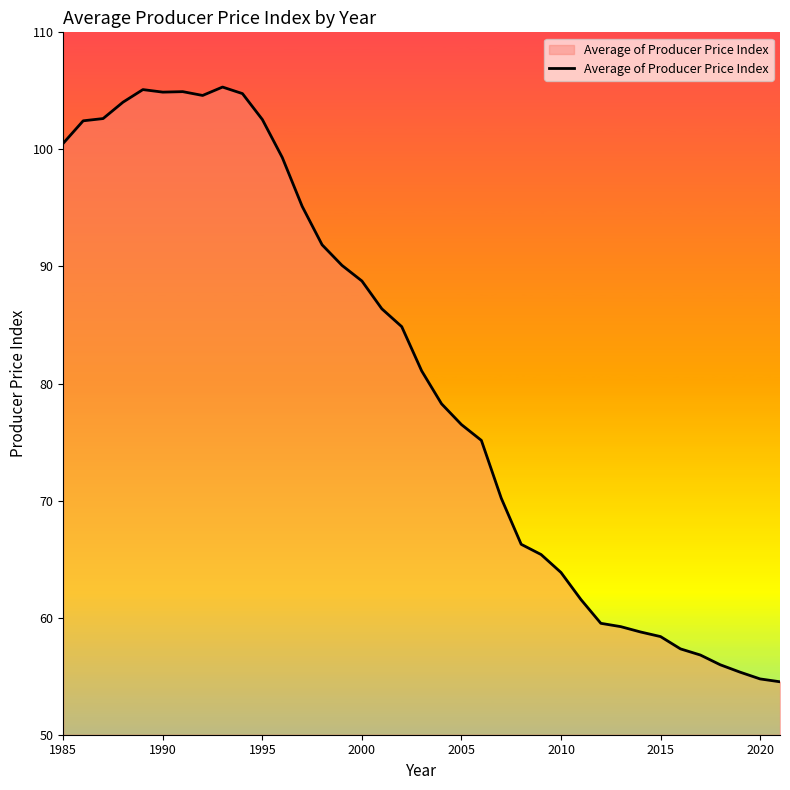

What is the difference between the maximum and minimum values?

50.8